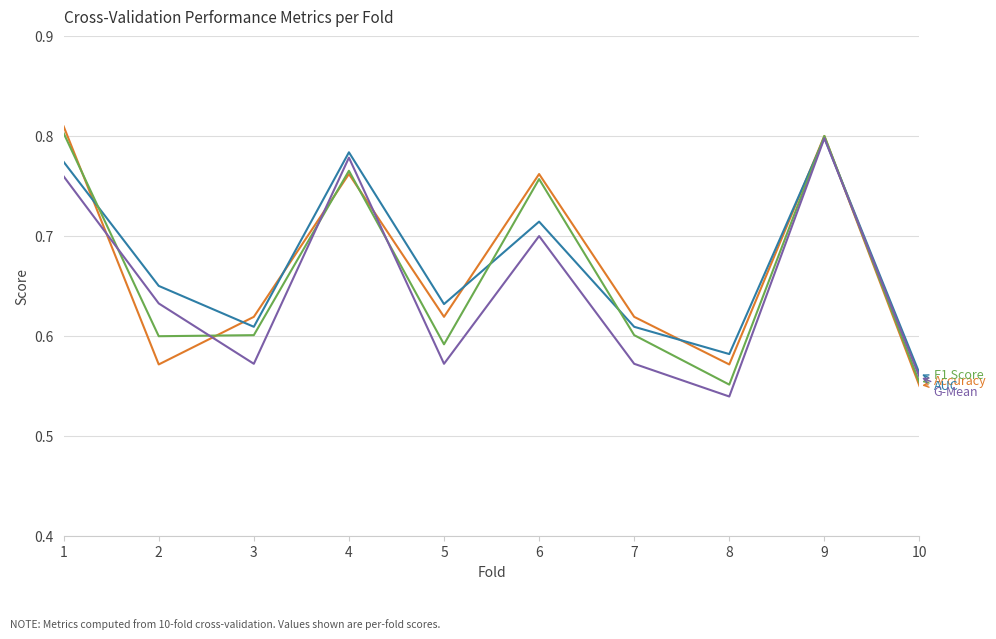

At which category is the sum across all series the highest?

9